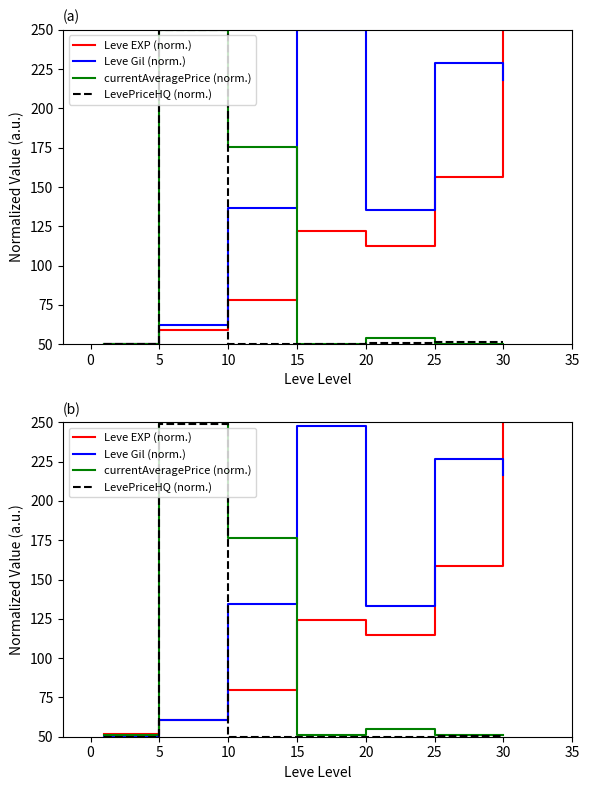

Is this an area chart (filled region under the line)?

No